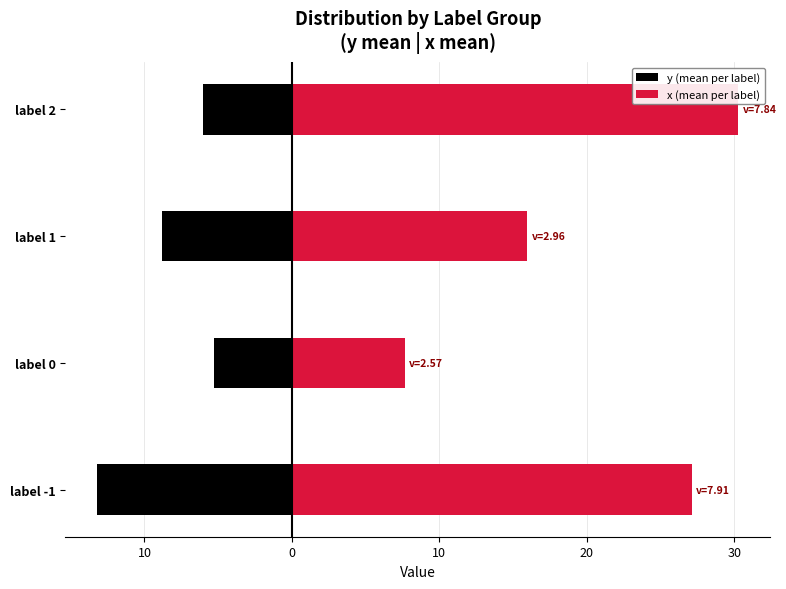

Is the value of x (mean per label) at label 1 greater than the value of y (mean per label) at label -1?

Yes